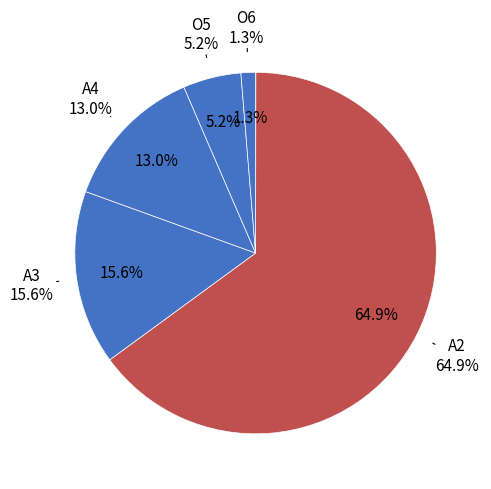

Does any single category account for the majority?

Yes